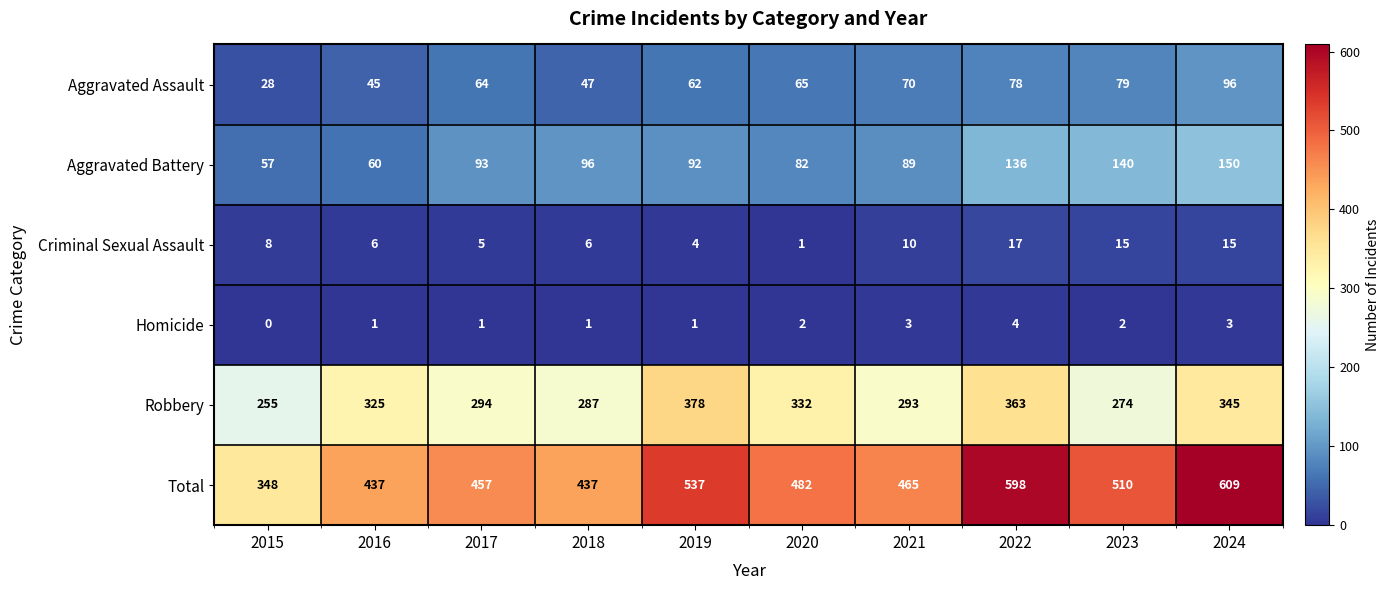

Is it true that Robbery equals 143 at 2016?

False